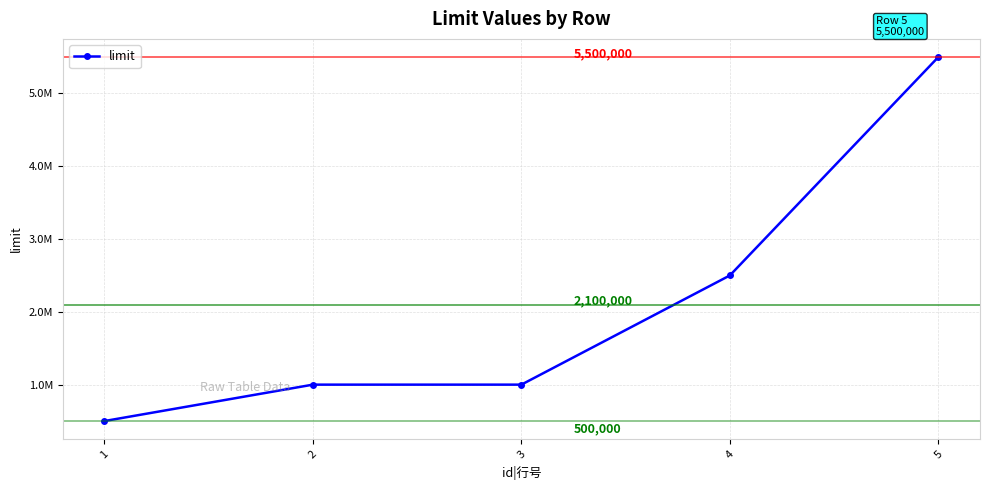

Does the chart have visible grid lines?

Yes